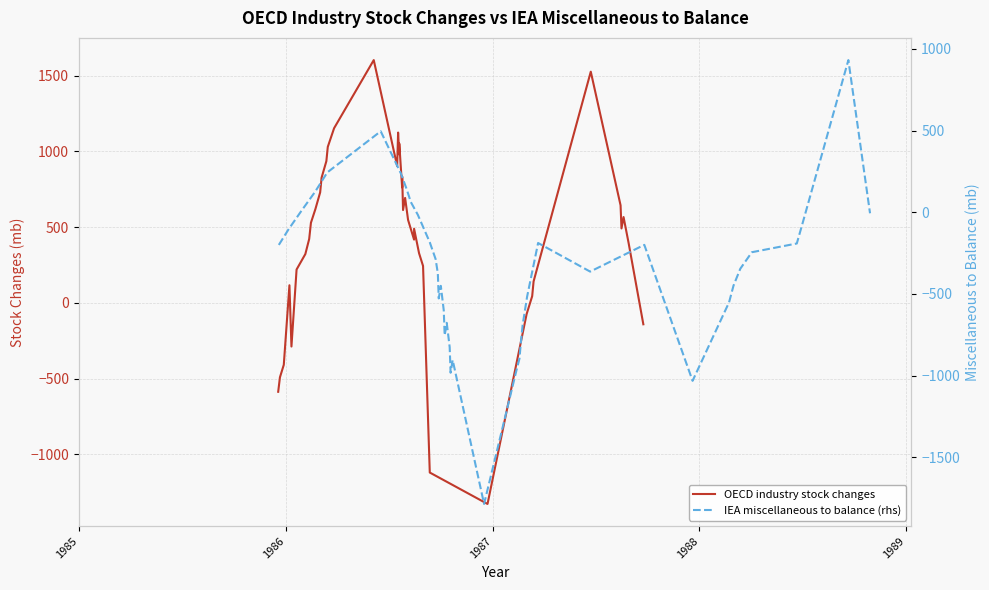

Does the chart display data point markers on the line(s)?

No